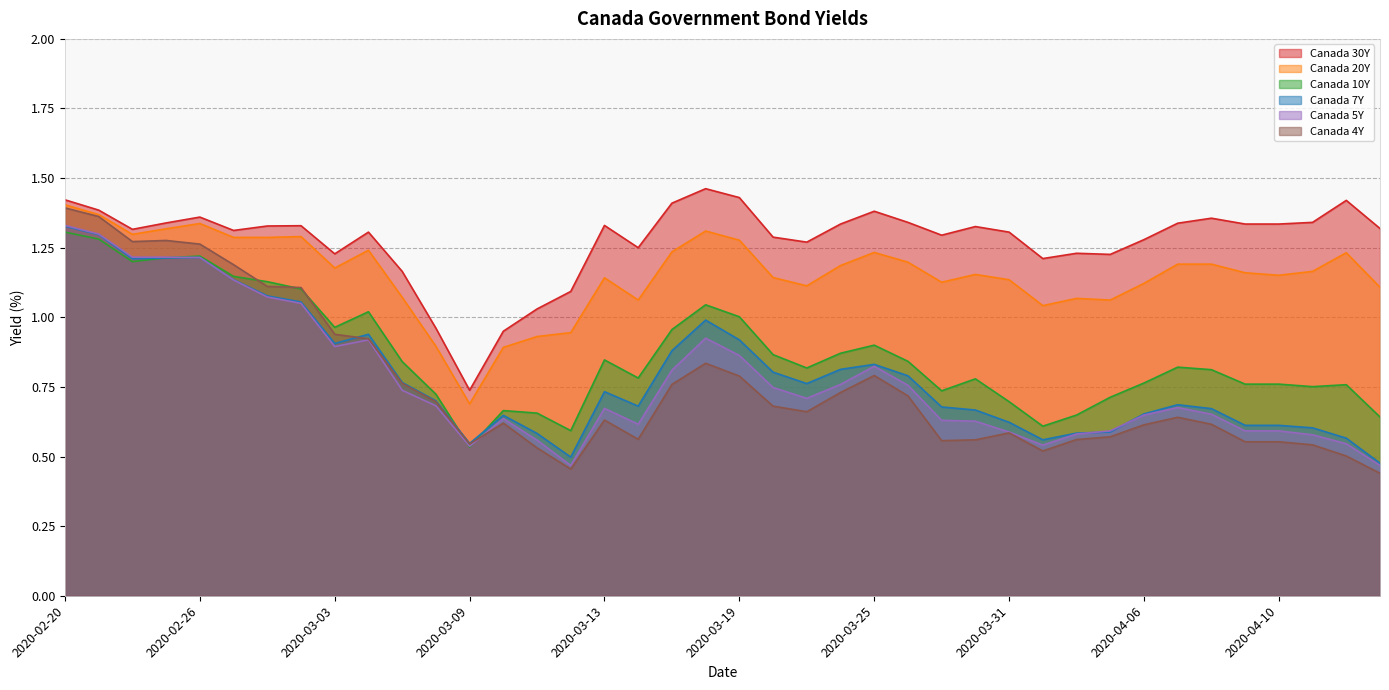

What is the average value of the Canada 20Y series?

1.2